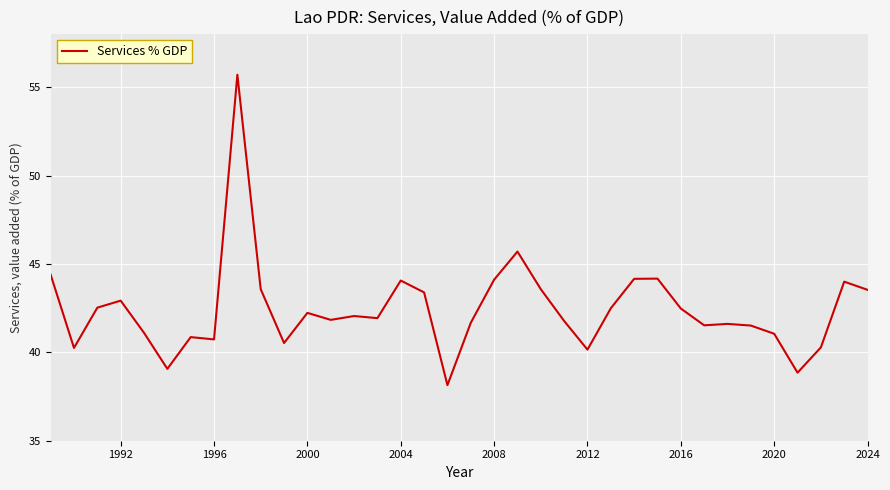

Does the chart have visible grid lines?

Yes